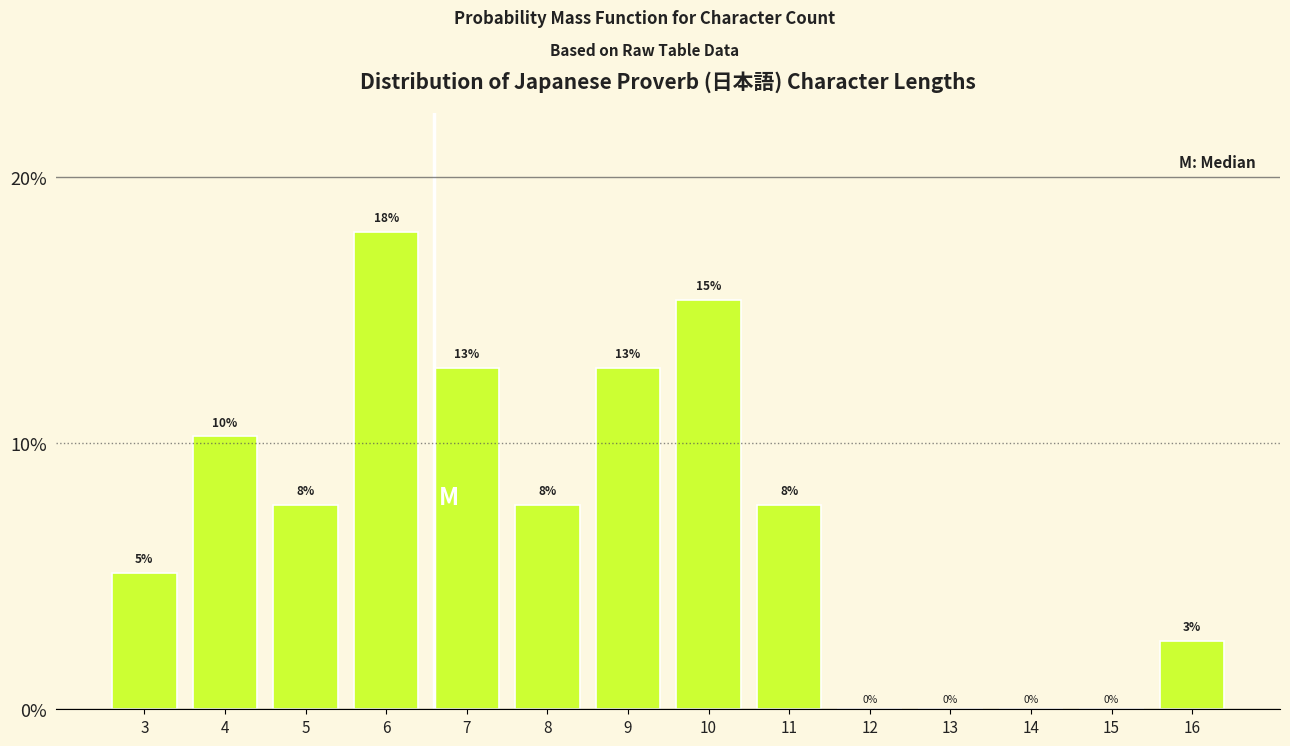

Are the bars horizontal?

No